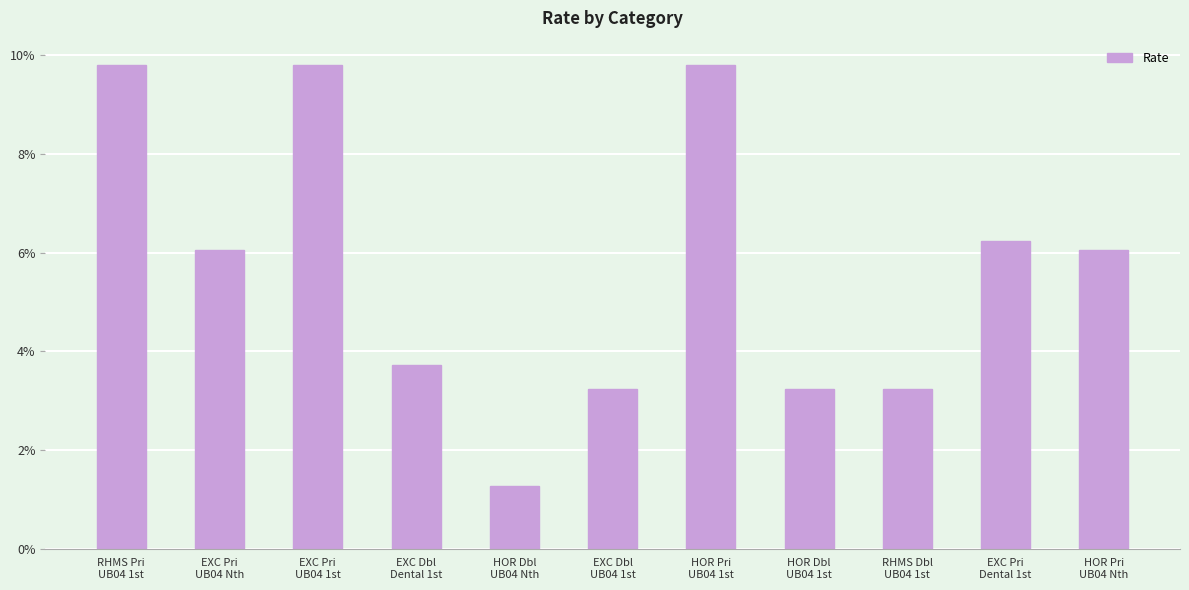

At which category does the chart reach its minimum across all series?

HOR Dbl
UB04 Nth